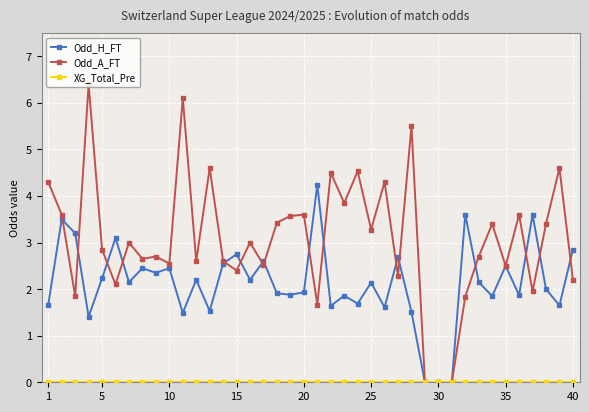

What is the maximum value for Odd_H_FT?

4.2